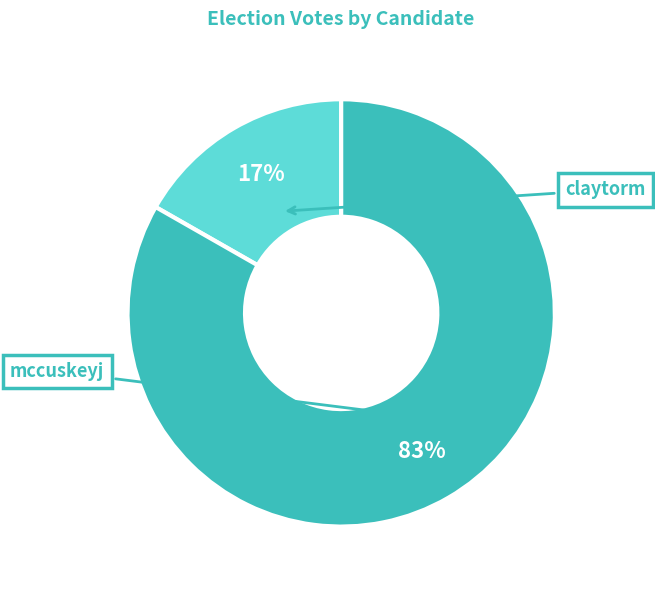

To the nearest percent, what is the average slice percentage?

50%